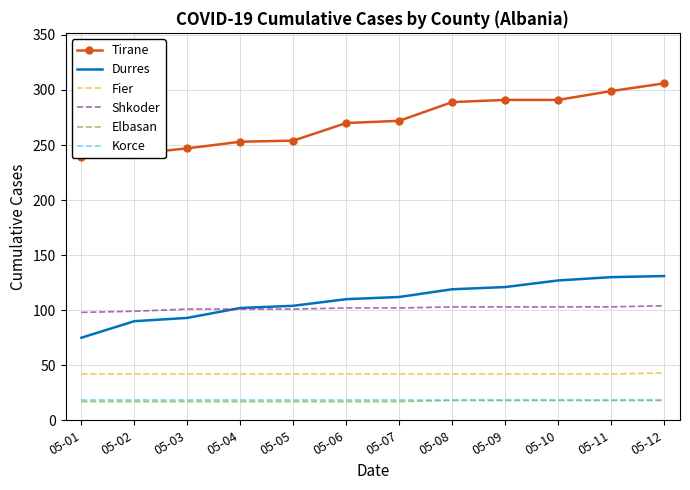

Reading right to left, list all the values displayed in this chart.

Tirane: 306	299	291	291	289	272	270	254	253	247	242	239
Durres: 131	130	127	121	119	112	110	104	102	93	90	75
Fier: 43	42	42	42	42	42	42	42	42	42	42	42
Shkoder: 104	103	103	103	103	102	102	101	101	101	99	98
Elbasan: 18	18	18	18	18	17	17	17	17	17	17	17
Korce: 18	18	18	18	18	18	18	18	18	18	18	18